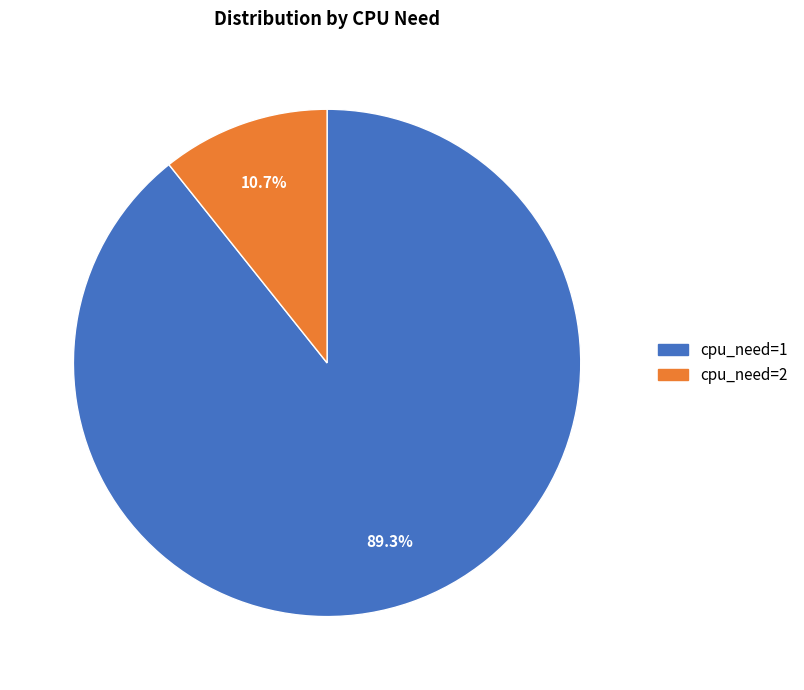

To the nearest percent, what is the difference between the cpu_need=1 and cpu_need=2 slice percentages?

79%